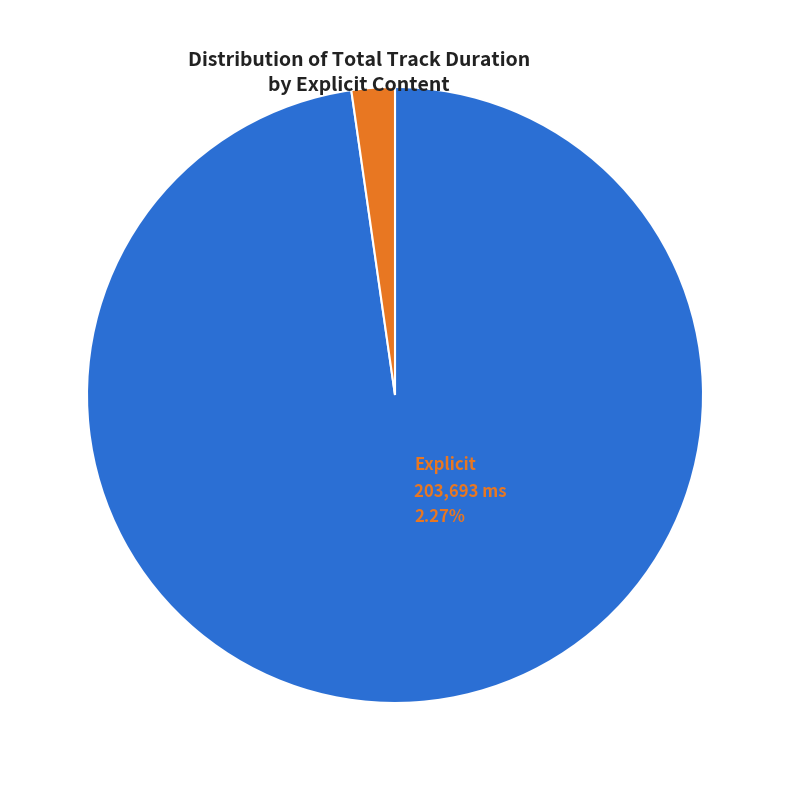

Is there a majority slice in this chart?

Yes